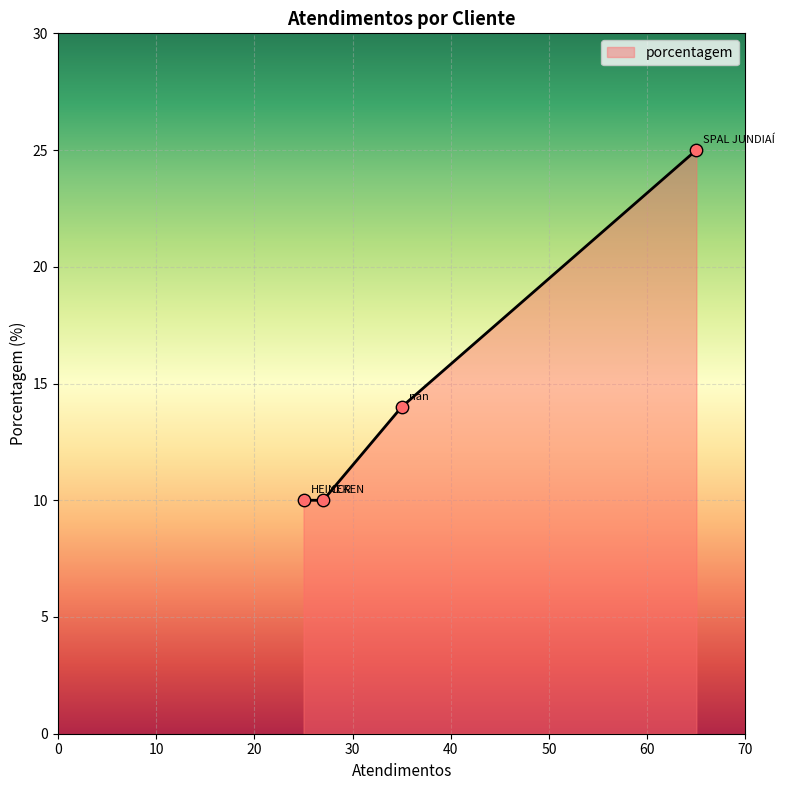

What is the sum of all values?

59